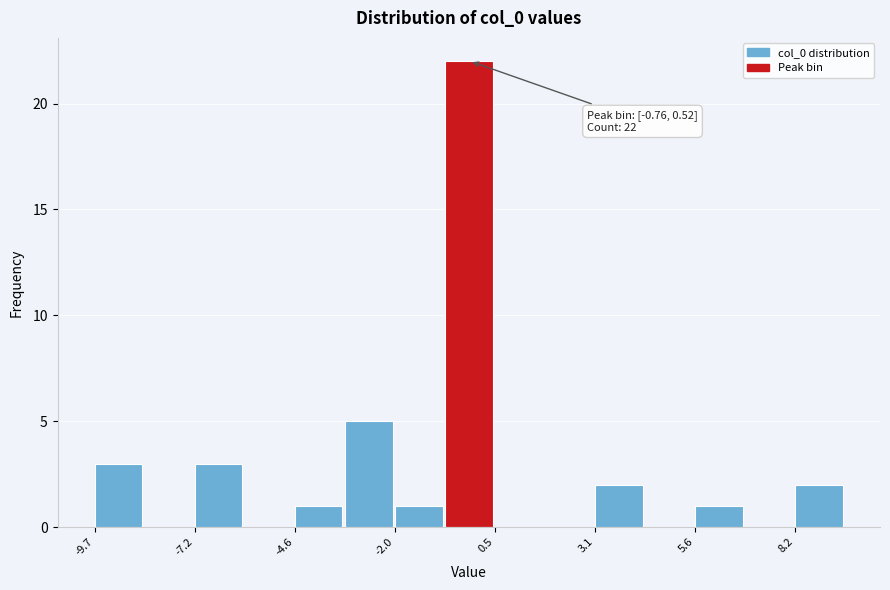

Read against the x-axis, roughly where is the centre of the tallest bar?

0.0